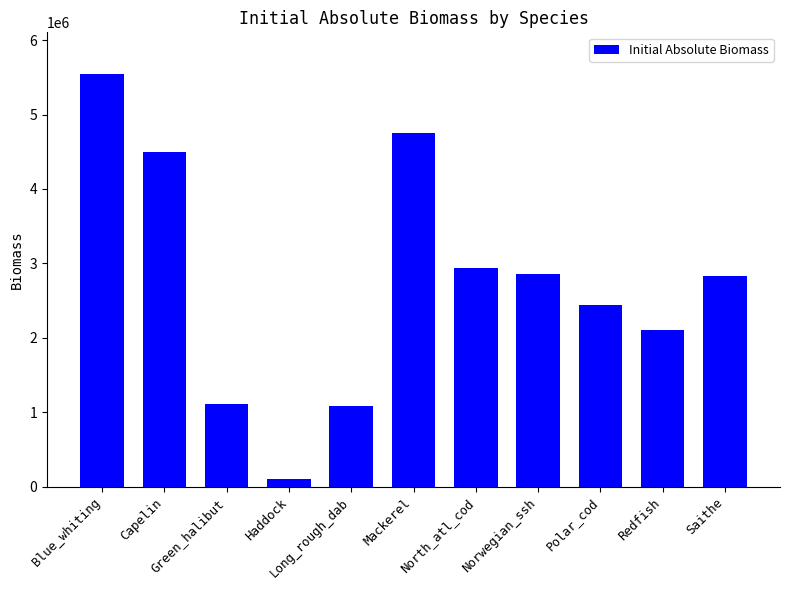

What position from the left is North_atl_cod?

7